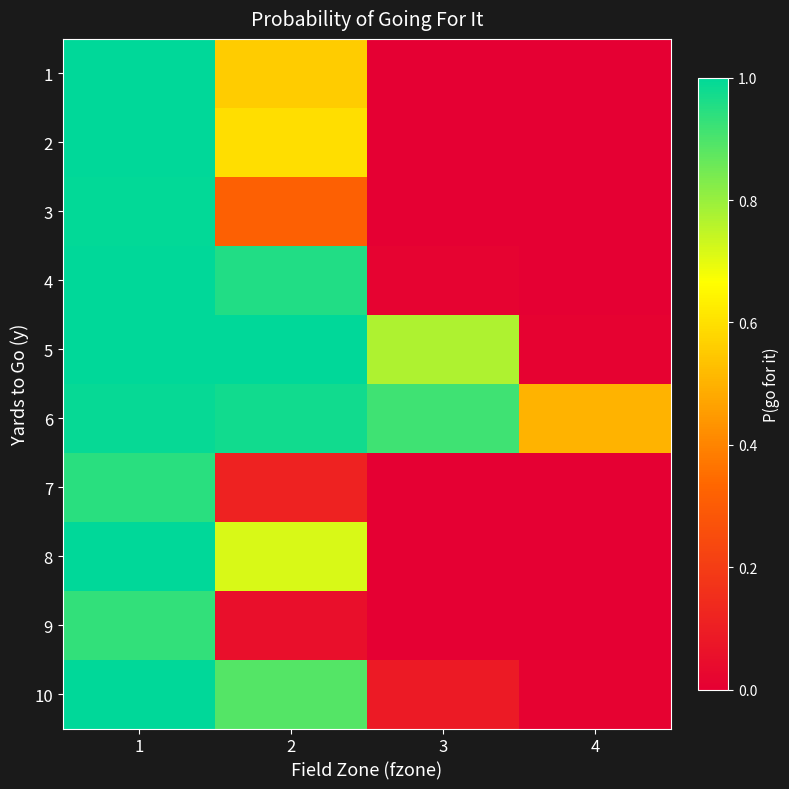

What is the total value across all series at 4?

0.5